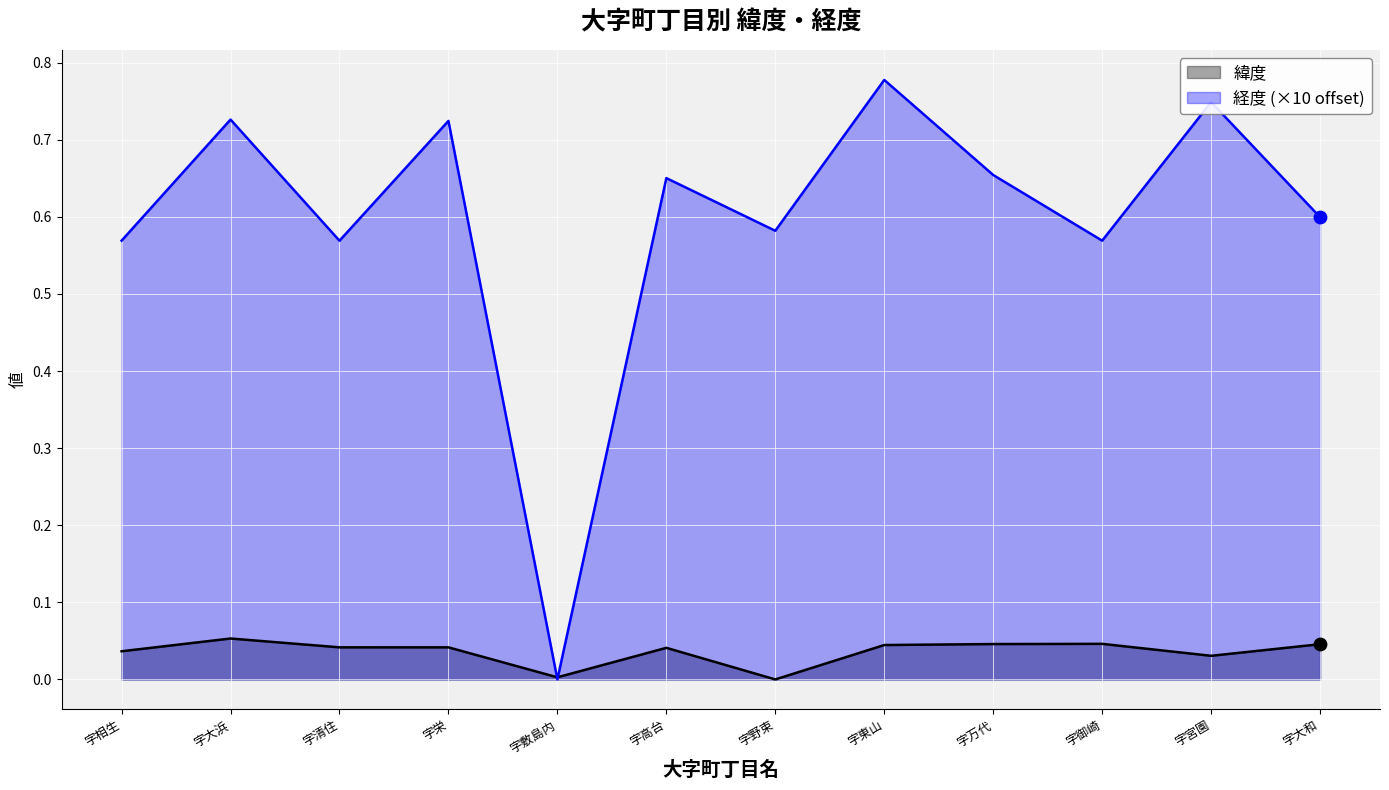

Which series contains the highest Y value?

経度